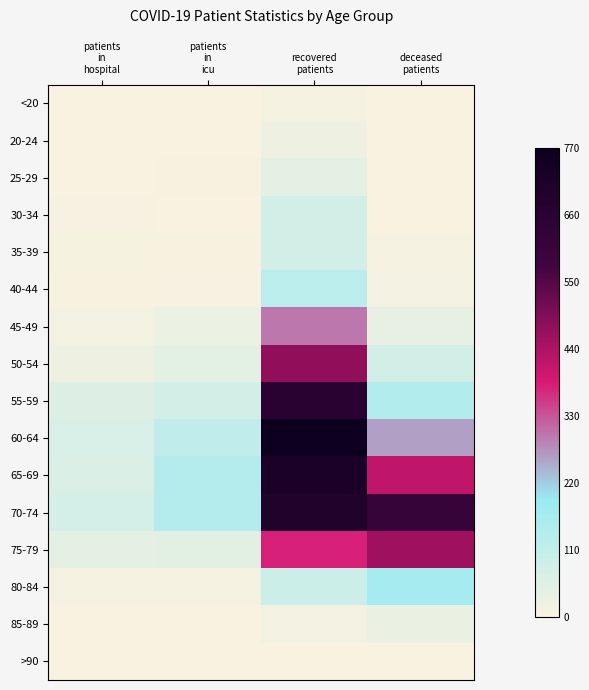

How many distinct data groups are displayed?

16